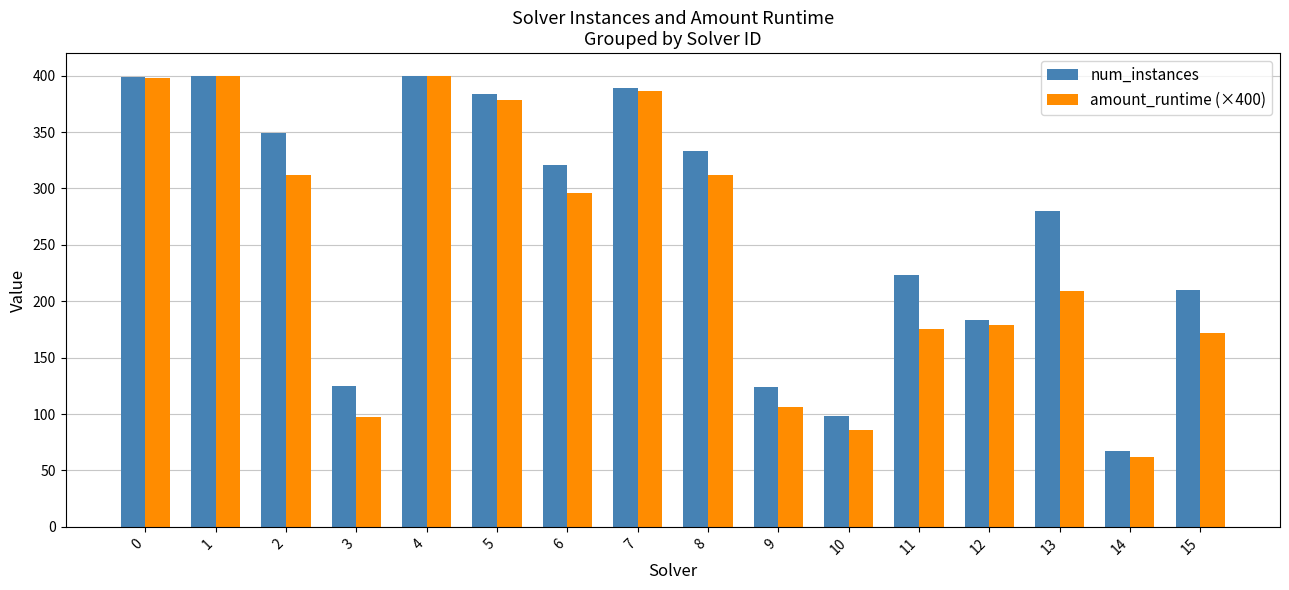

Which label corresponds to the smallest value in the chart?

14